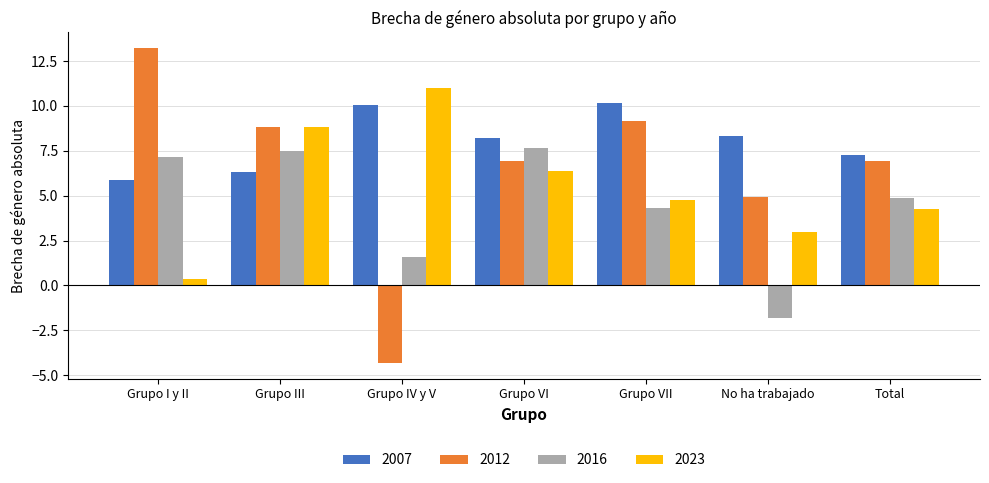

Which label corresponds to the largest value in the chart?

Grupo I y II